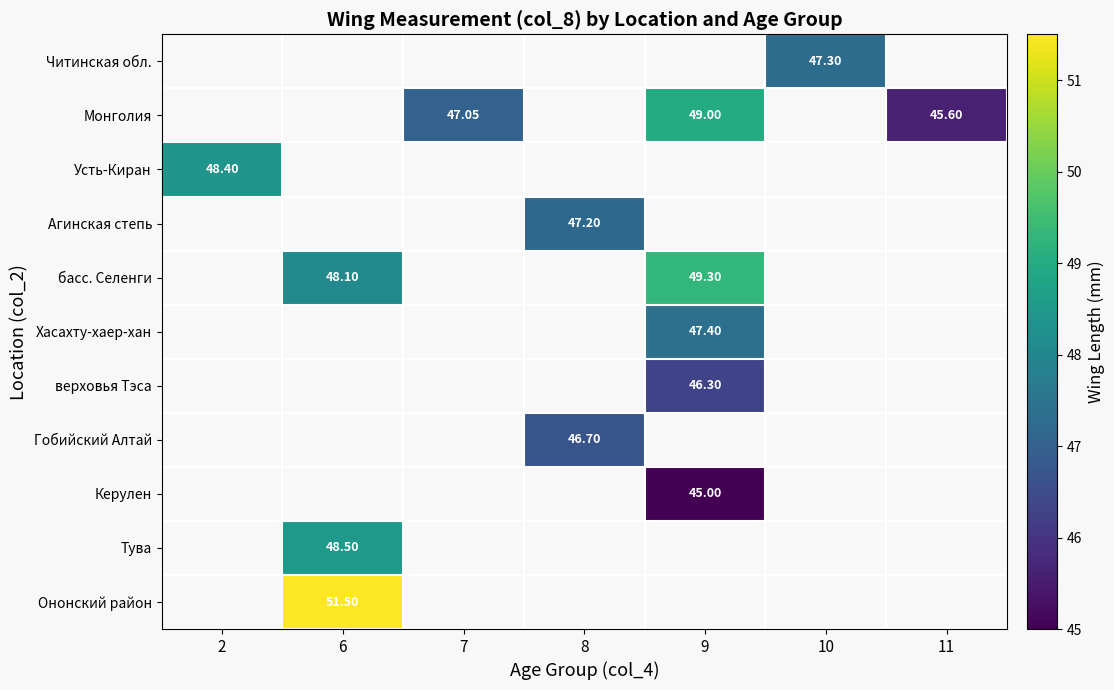

What is the minimum value shown in the chart?

45.0